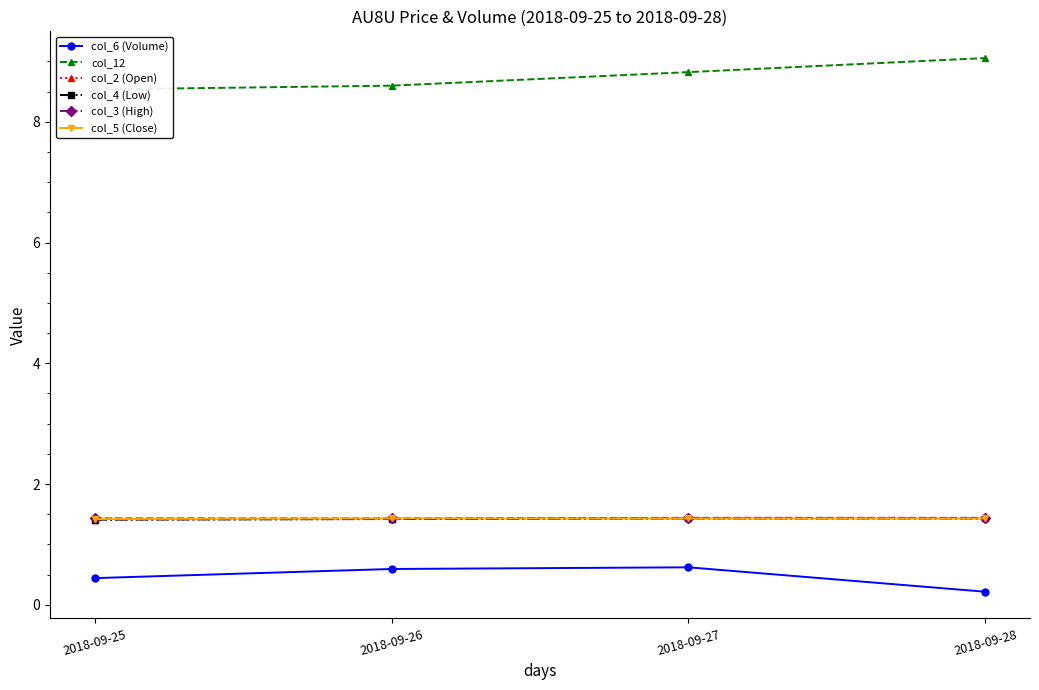

True or false: col_12 has more than 1 points higher than both neighbors.

False